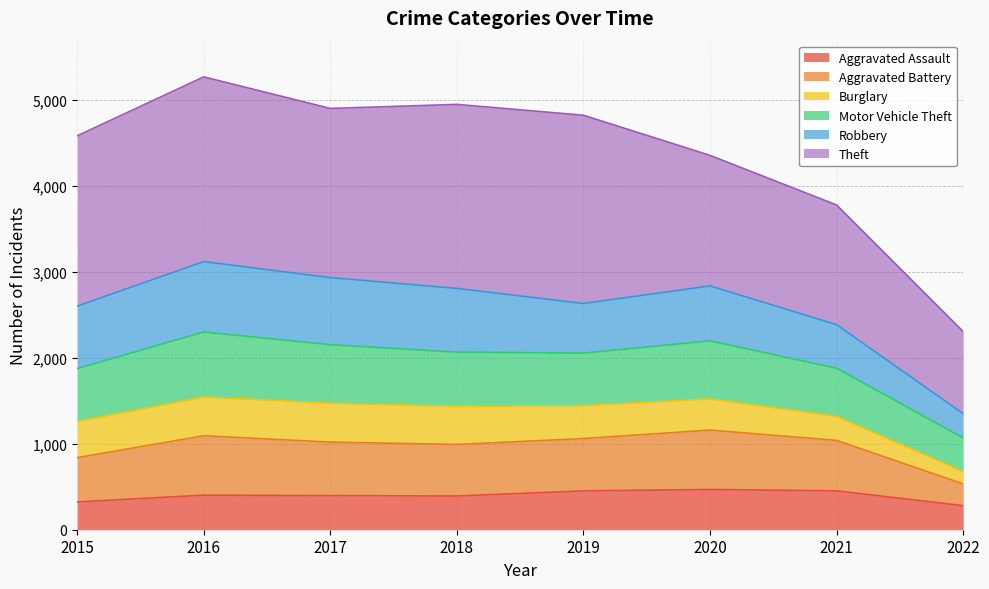

What is the highest value of the Aggravated Assault series?

468